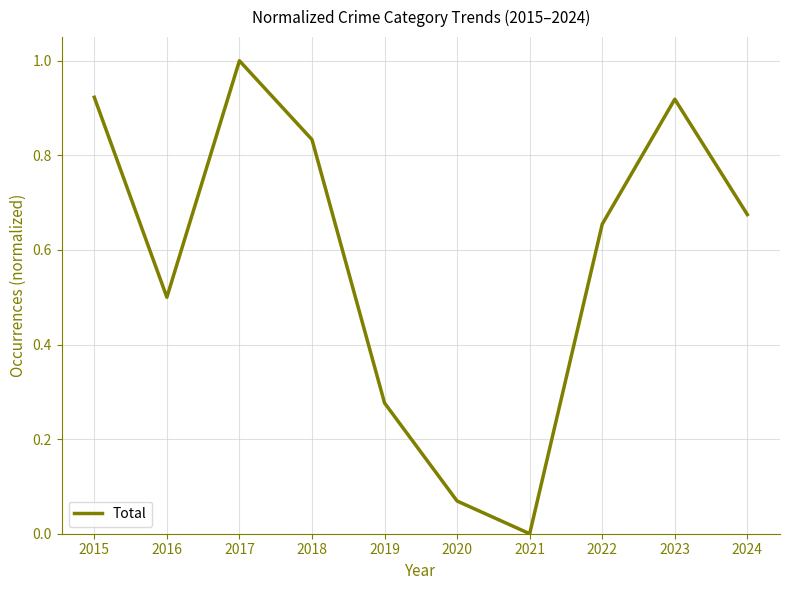

Between 2021 and 2016, which is larger?

2016